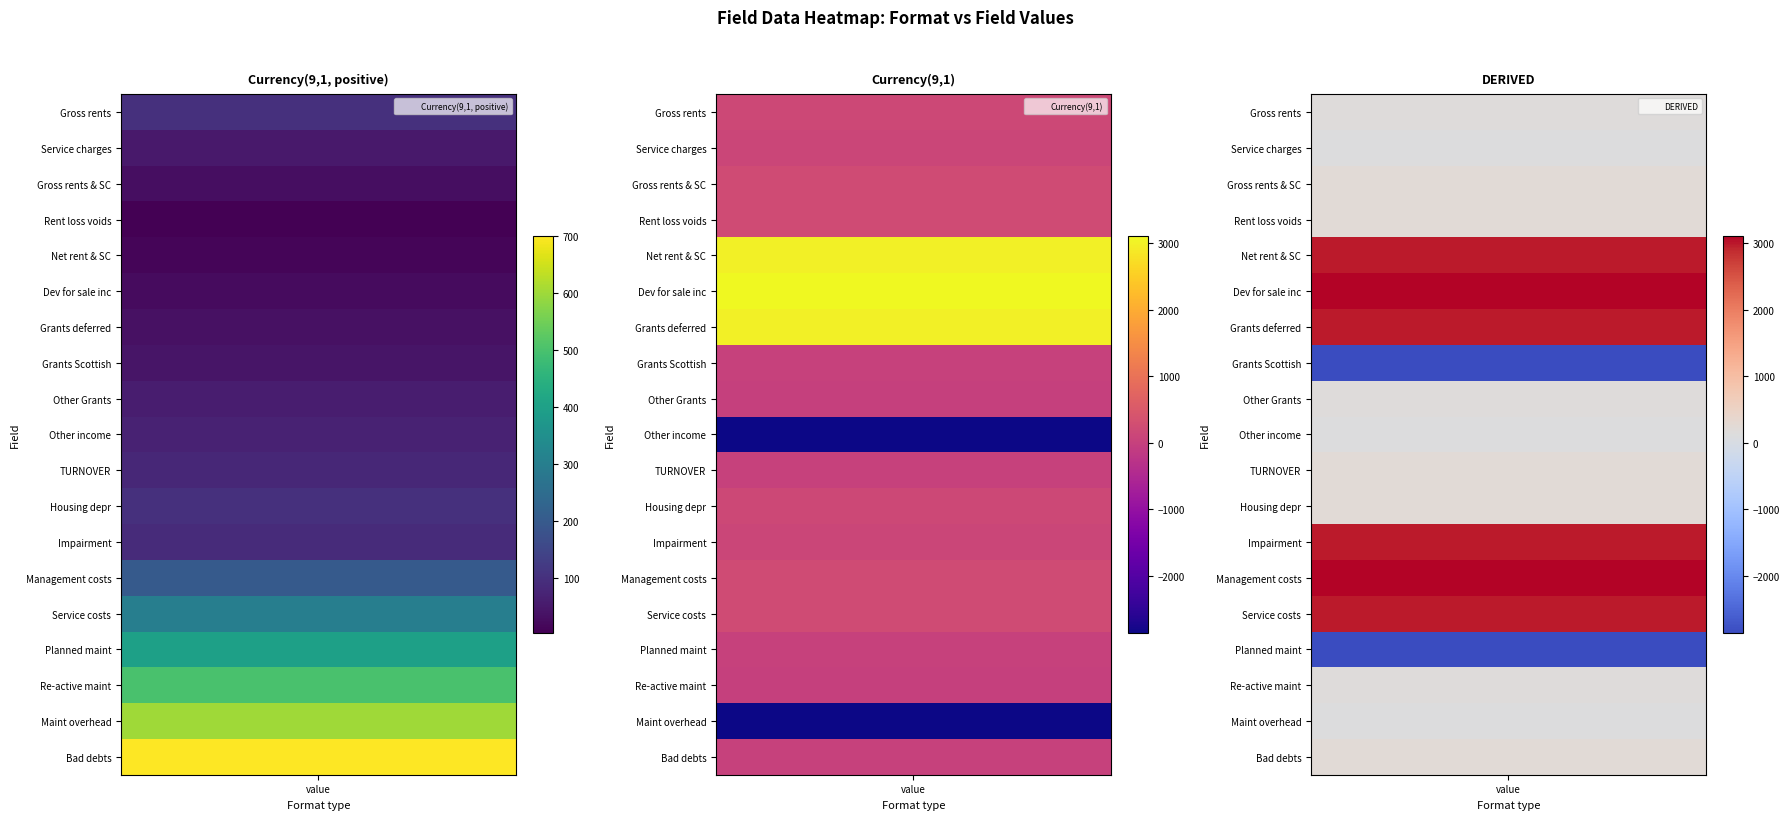

At which label does DERIVED reach its minimum?

7